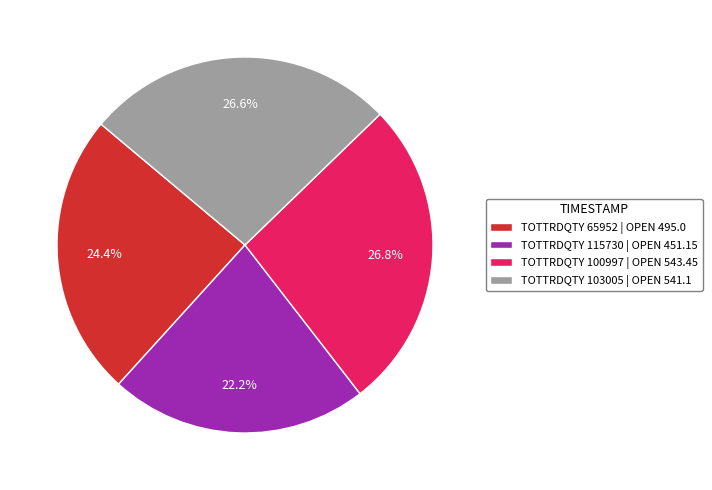

Is TOTTRDQTY 115730 | OPEN 451.15 the majority of the pie?

No